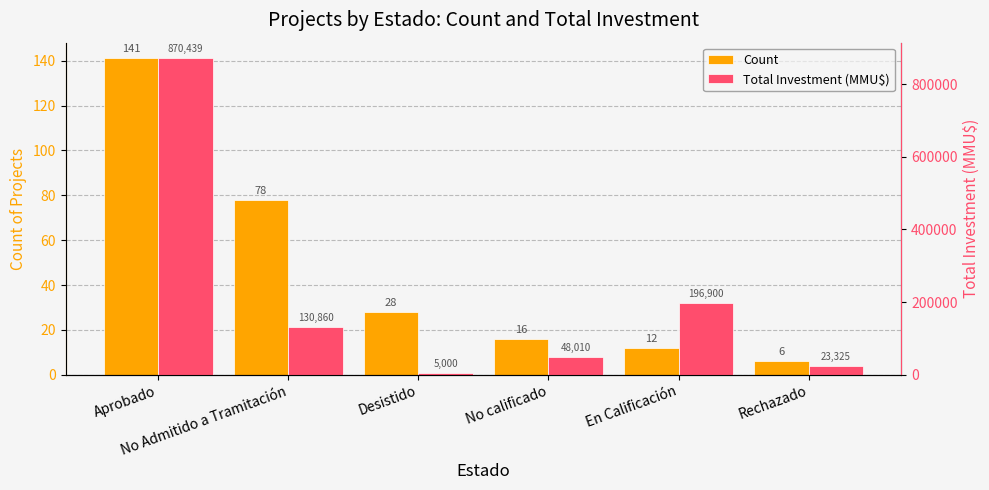

What is the smallest value displayed?

6